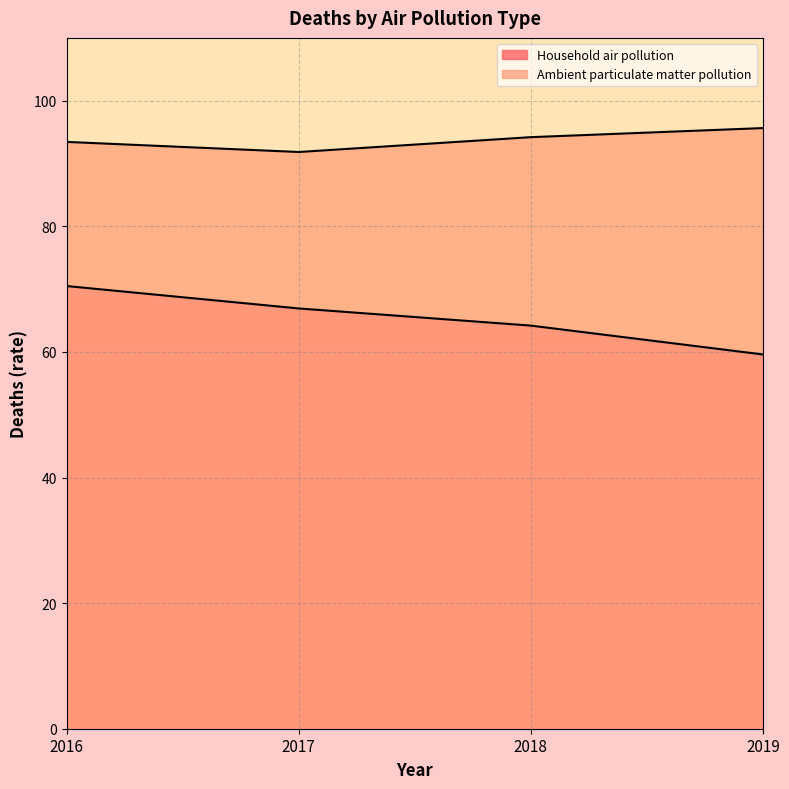

Where is Household air pollution nearest to the value 65?

2018